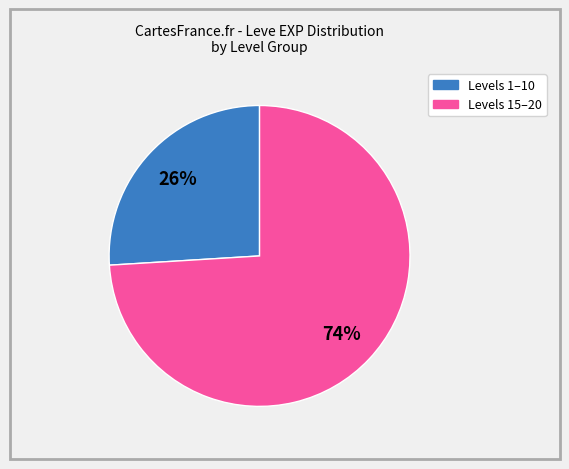

Is there a majority slice in this chart?

Yes